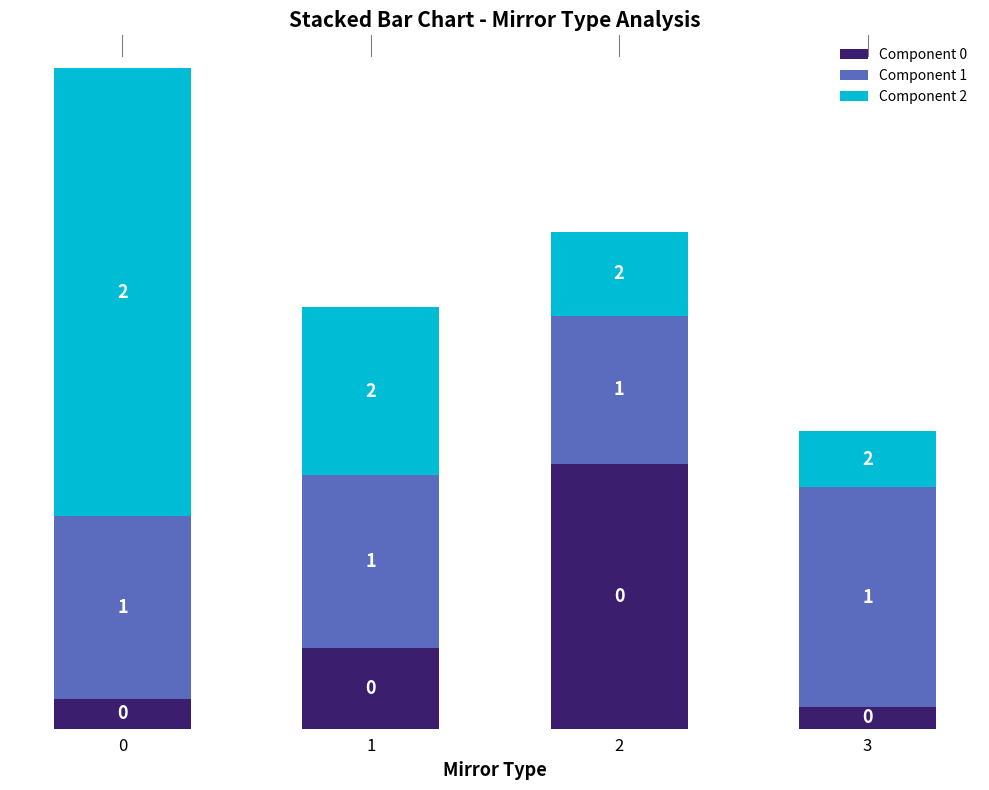

How many bars are there in total?

4